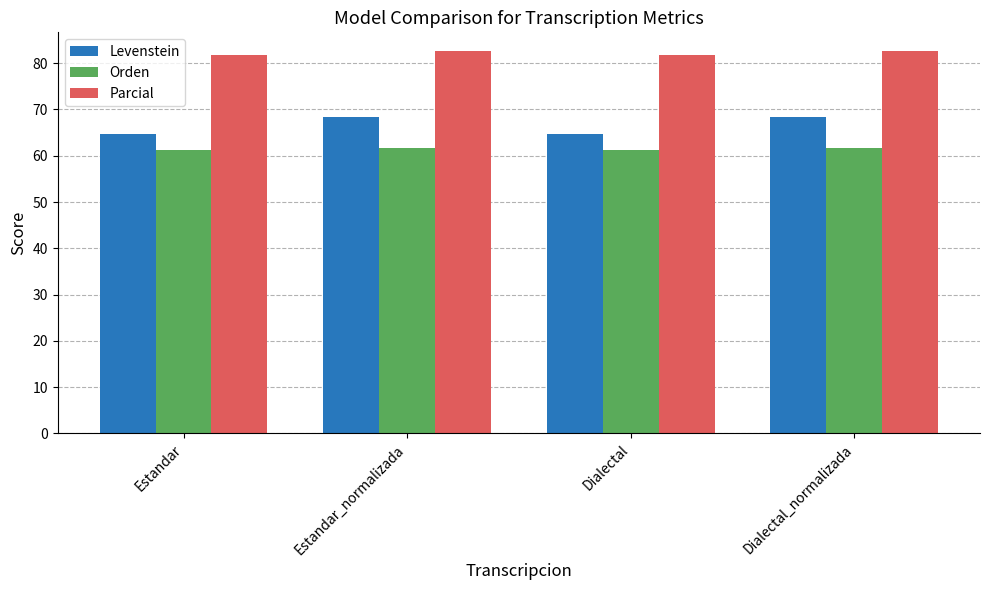

List the series in order of their peak value, highest first.

Parcial, Levenstein, Orden